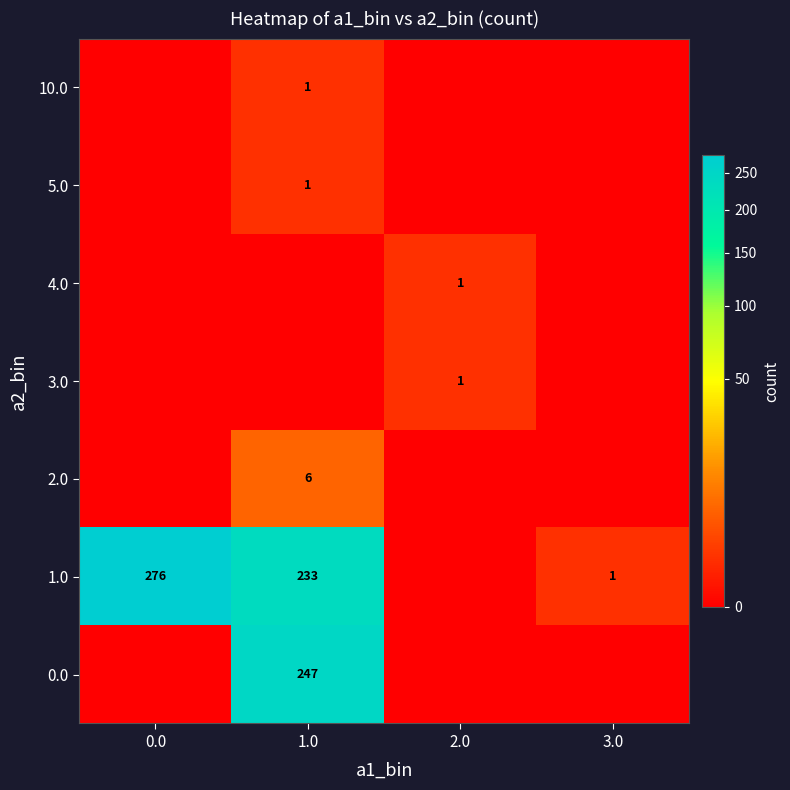

Which has a higher value, 2.0 or 3.0?

2.0